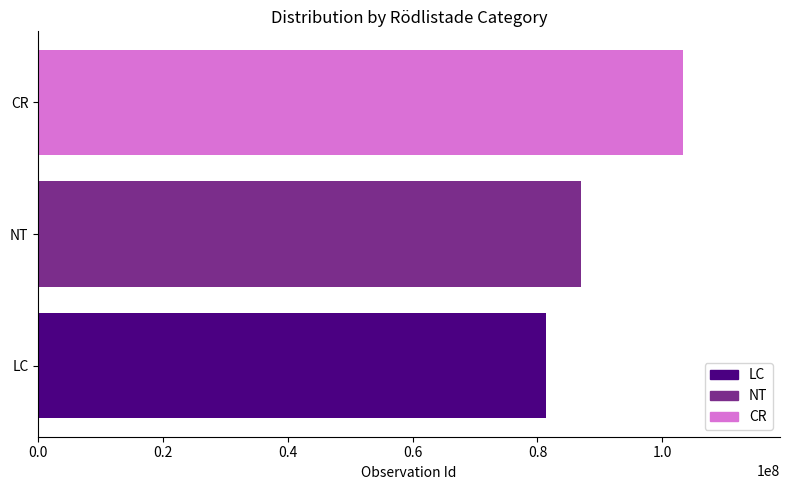

How many bars are there in total?

3